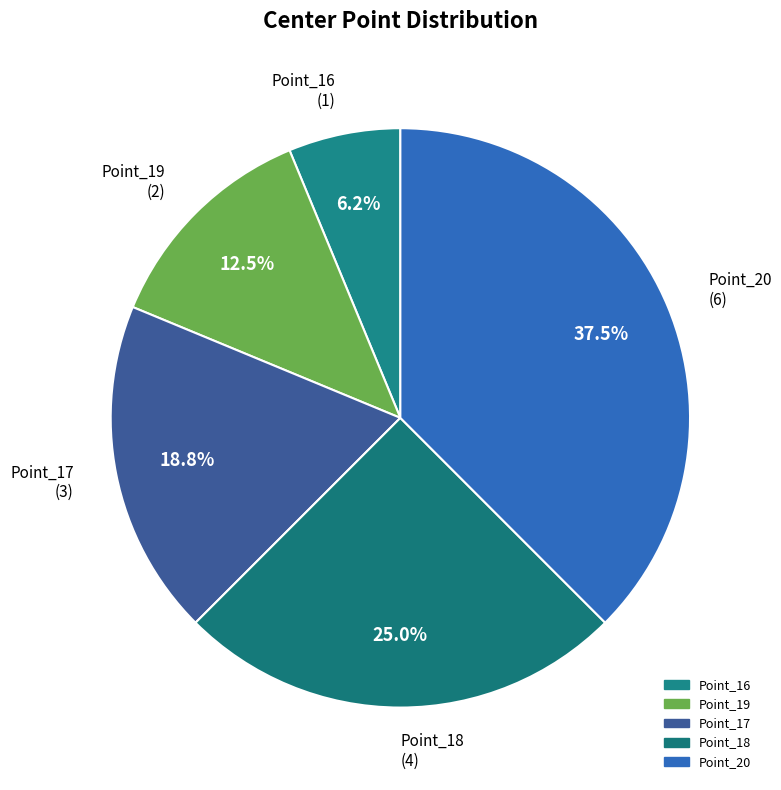

The Point_17 slice represents 13% of the pie. True or false?

False